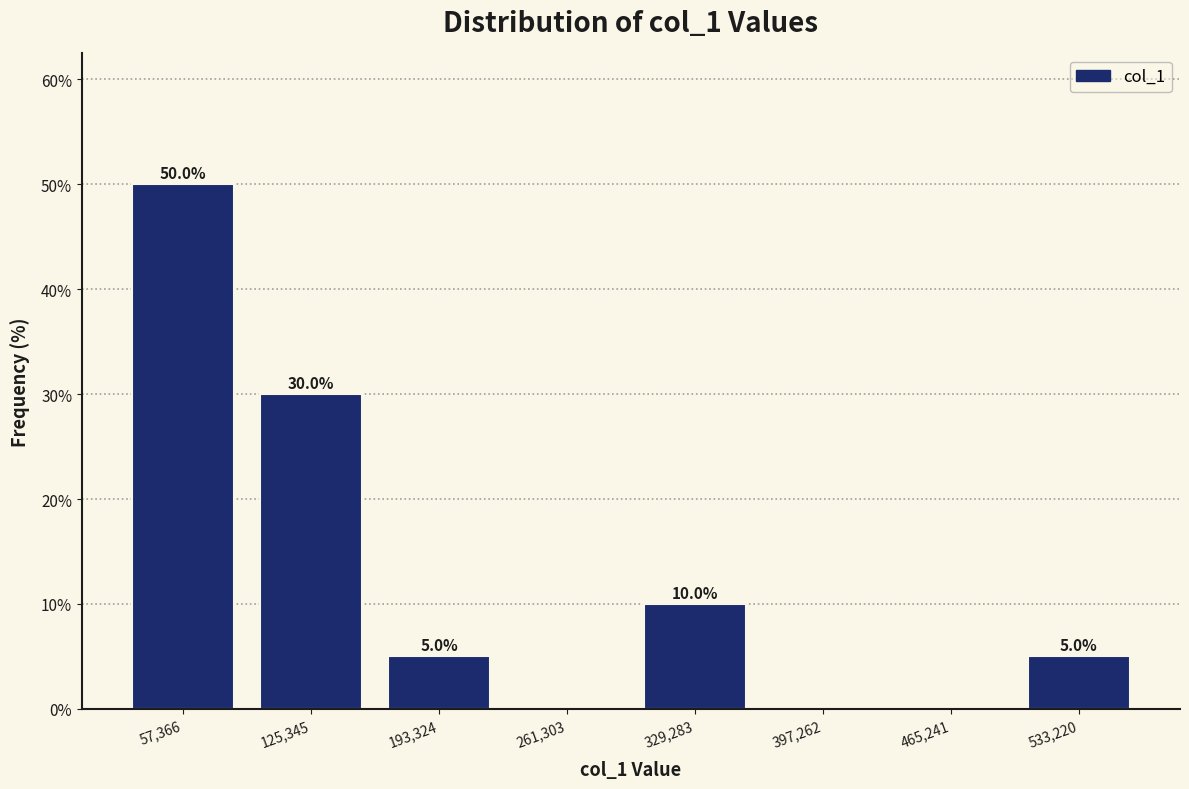

Reading right to left, what are all the values shown in this chart?

533,220=5	465,241=0	397,262=0	329,283=10	261,303=0	193,324=5	125,345=30	57,366=50